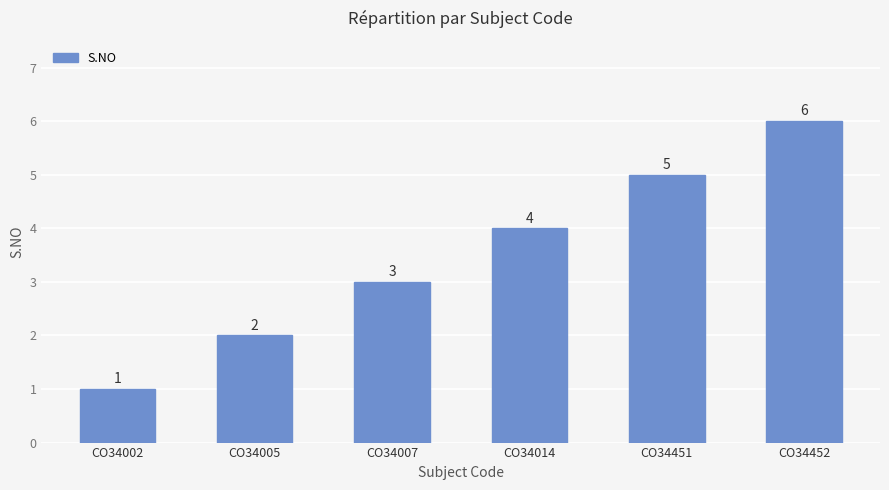

Approximately how many times larger is the value at CO34007 compared to CO34002?

3.0